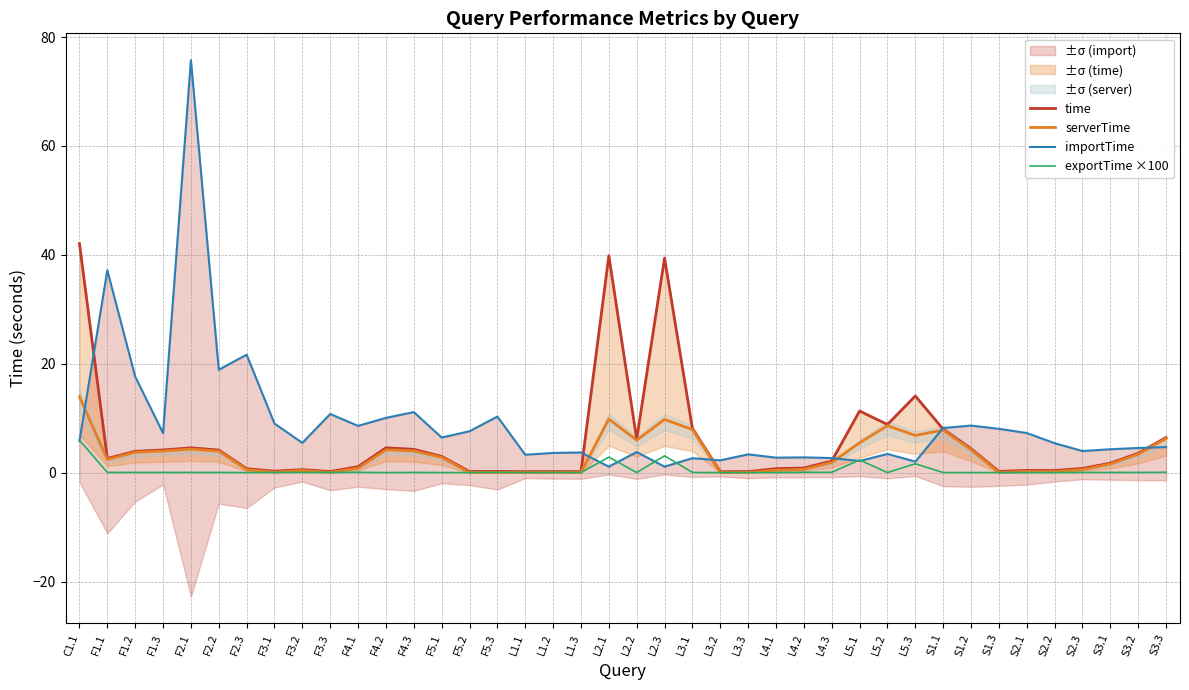

How many intersections are there between importTime and exportTime ×100?

7